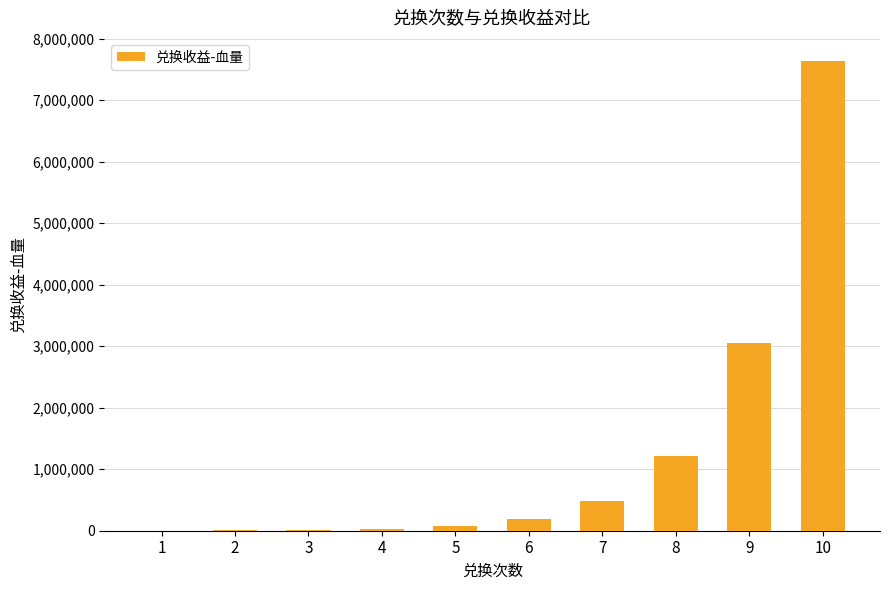

What is the sum of all values?

12714292